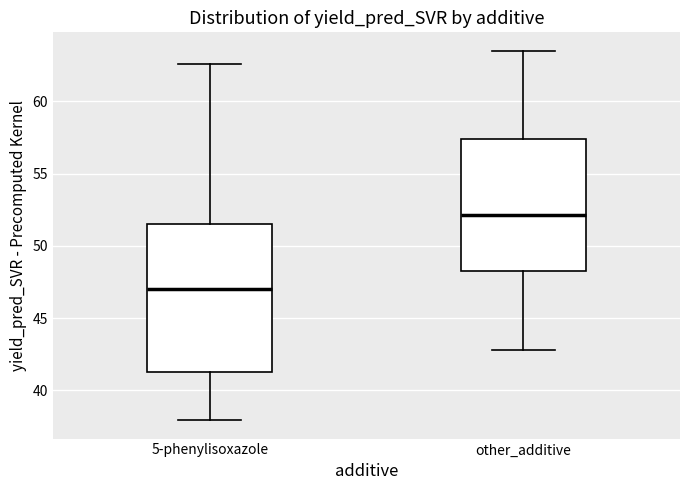

Reading left to right, read every box against the y-axis: the position of its median line, the range the box covers, and the ends of its whiskers. The values are not printed on the chart, so give them approximately, as read against the axis.

5-phenylisoxazole: median 47.0, box 41.5 to 51.5, whiskers 38.0 to 62.5
other_additive: median 52.0, box 48.5 to 57.5, whiskers 43.0 to 63.5